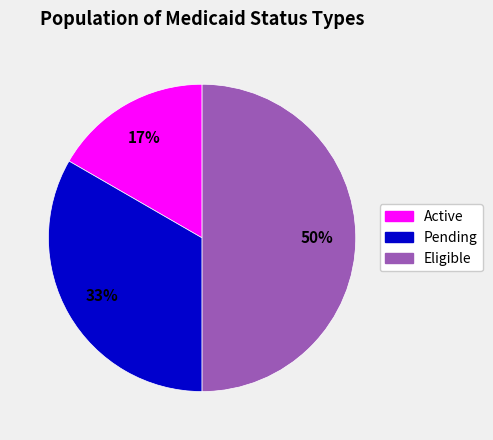

How many segments does this pie chart have?

3